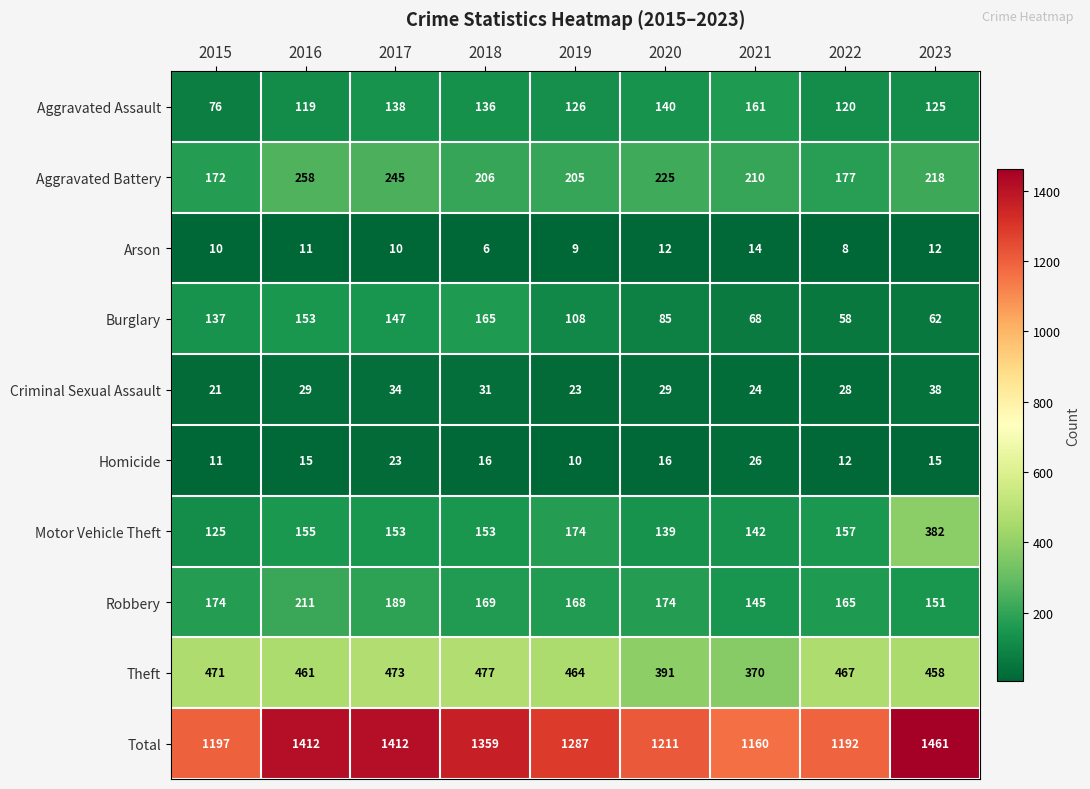

Which series changed the most between 2016 and 2022?

Total